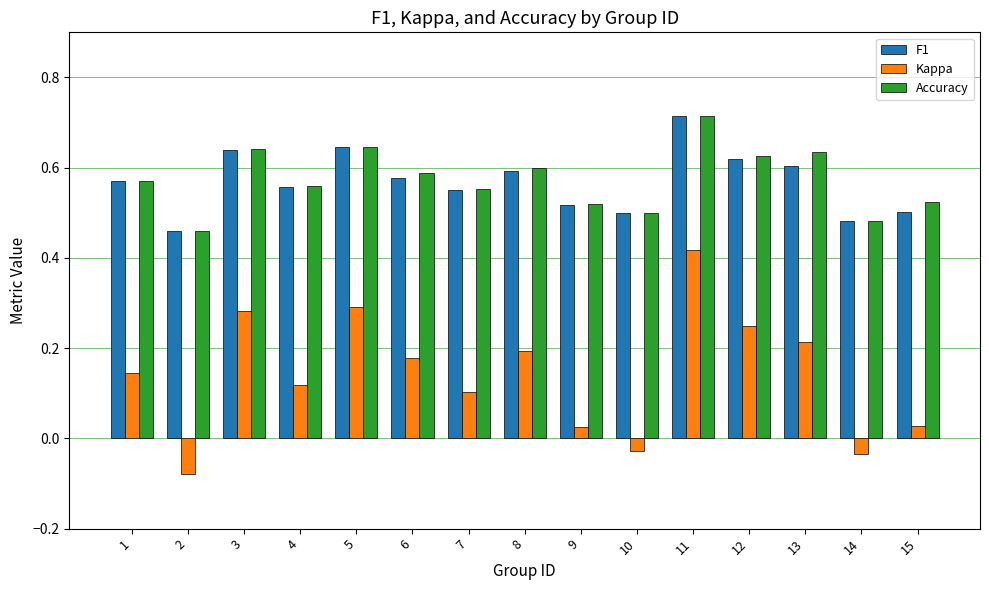

What are all the series names shown in the legend?

F1, Kappa, Accuracy